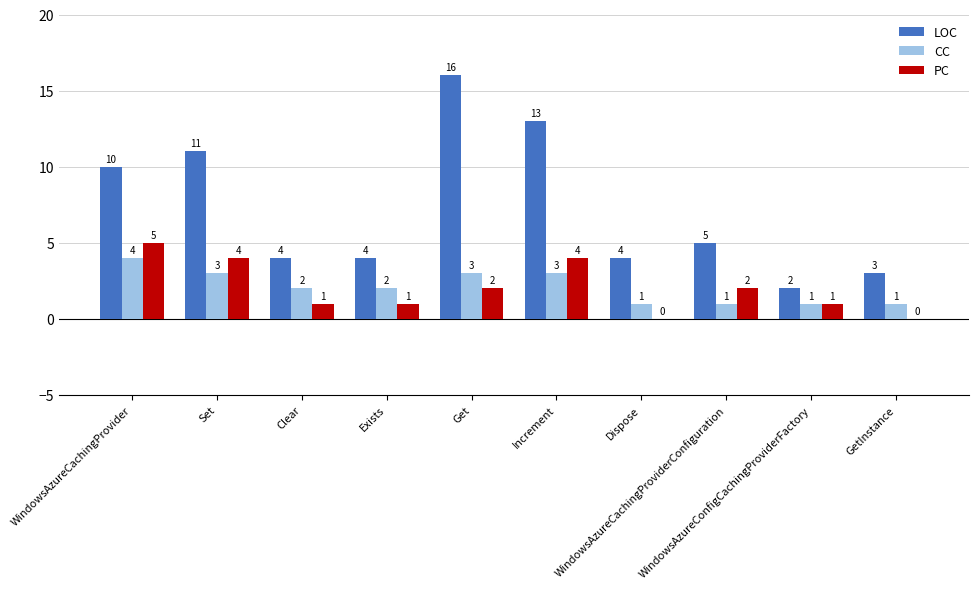

The value of CC at Set is 1. True or false?

False